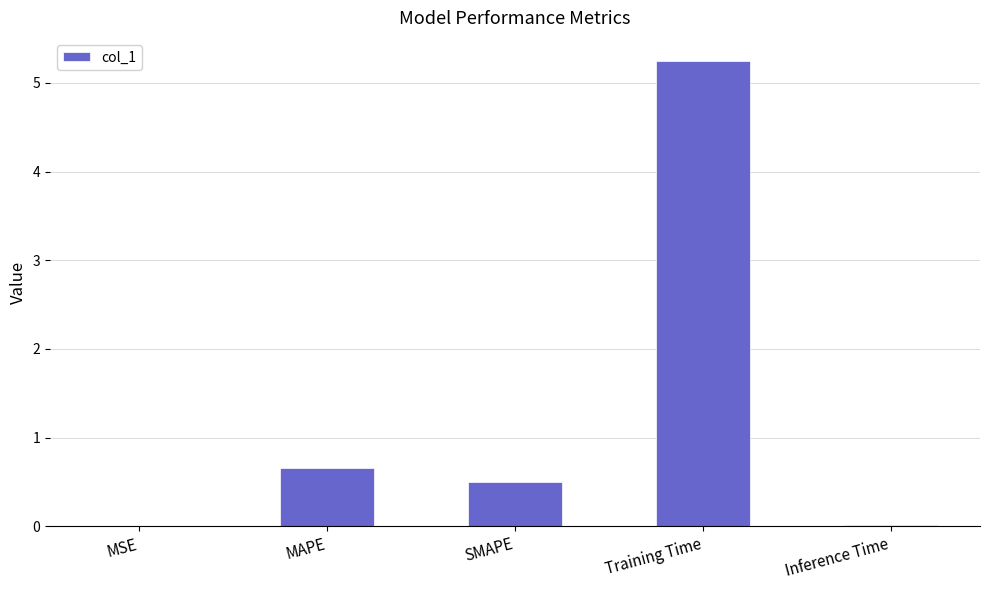

True or false: the data shows 0.2 at SMAPE.

False